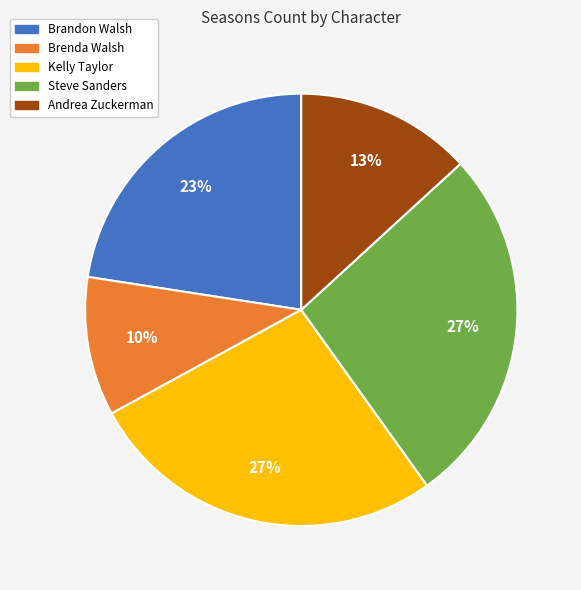

Count the number of slices in the pie.

5